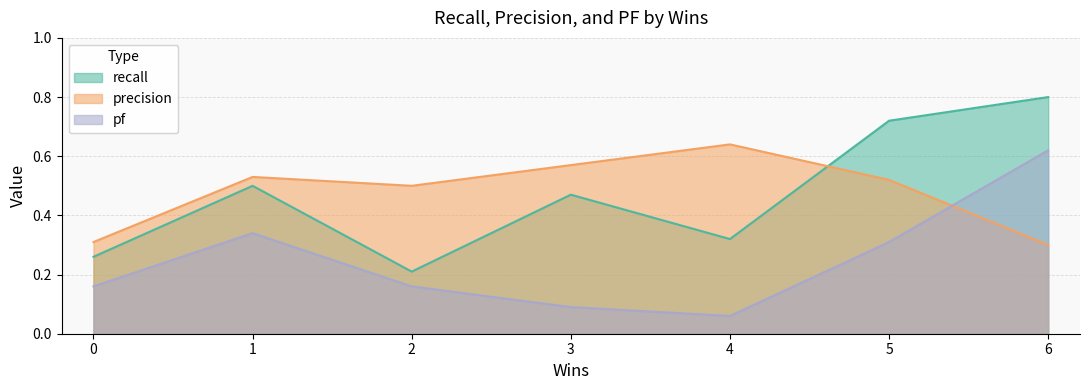

What is the highest value of the pf series?

0.6